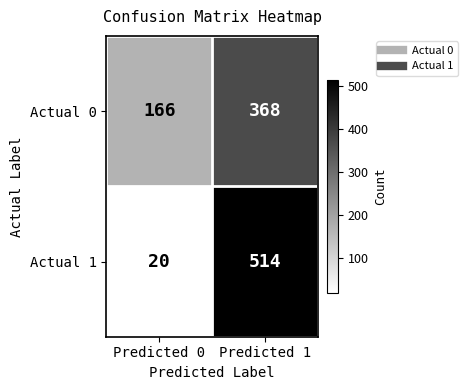

Reading left to right, extract all data points from this chart.

Actual 0: 166	368
Actual 1: 20	514